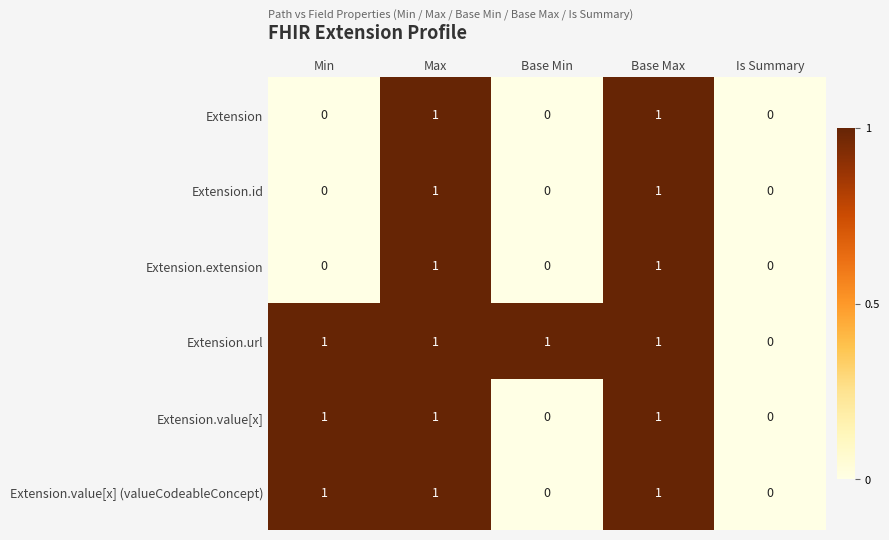

At which label does Extension.url reach its minimum?

Is Summary